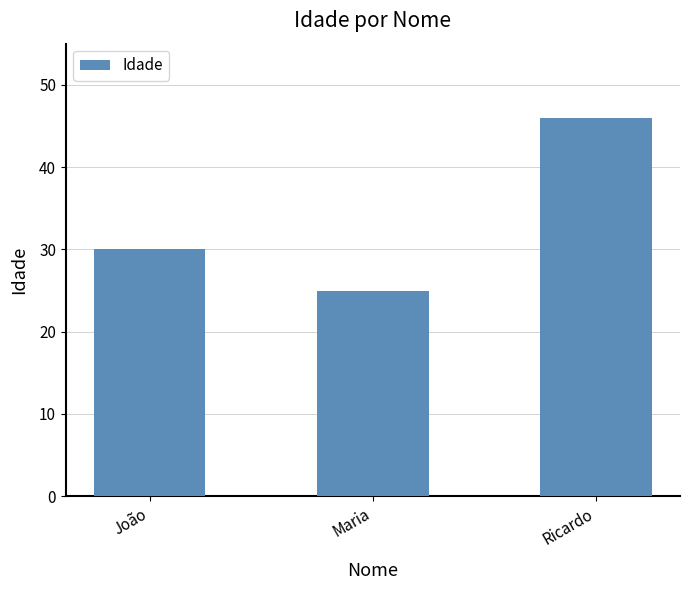

The chart shows a value of 27 at Ricardo. True or false?

False